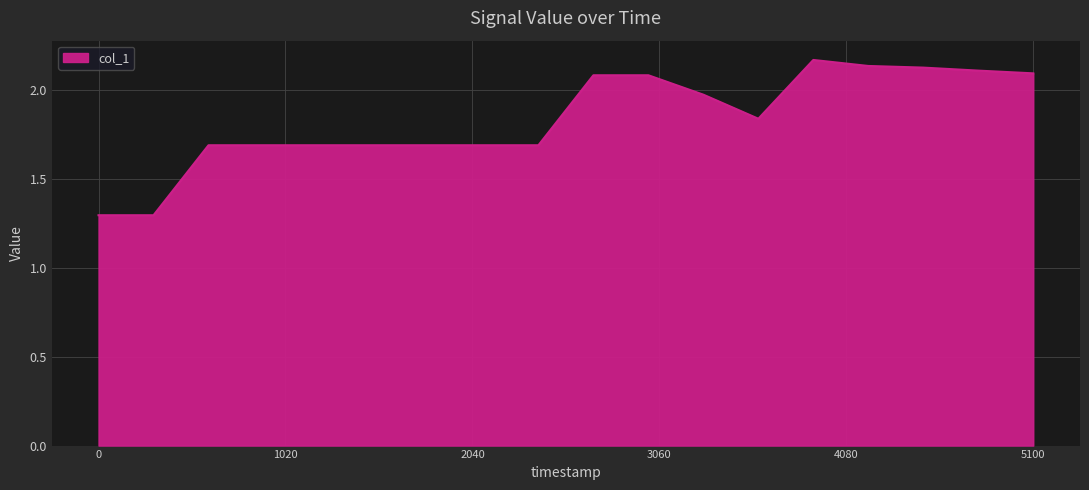

What is the minimum value shown in the chart?

1.3